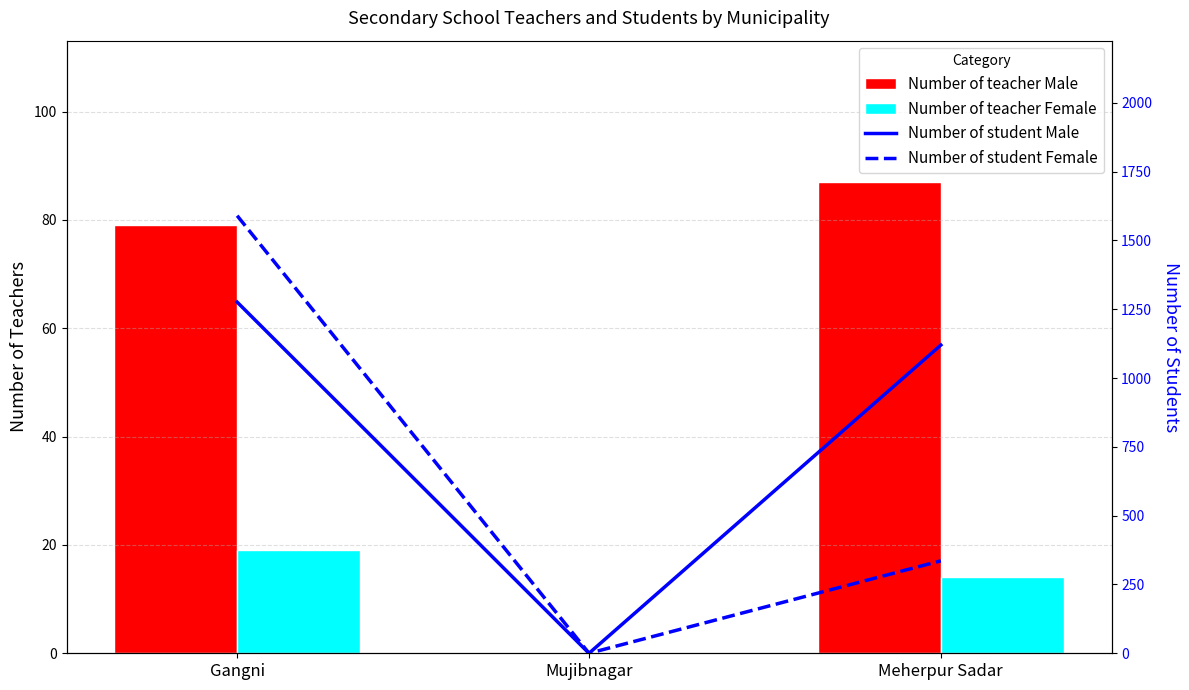

What is the sum of the Number of teacher Female values at Meherpur Sadar and Mujibnagar?

14